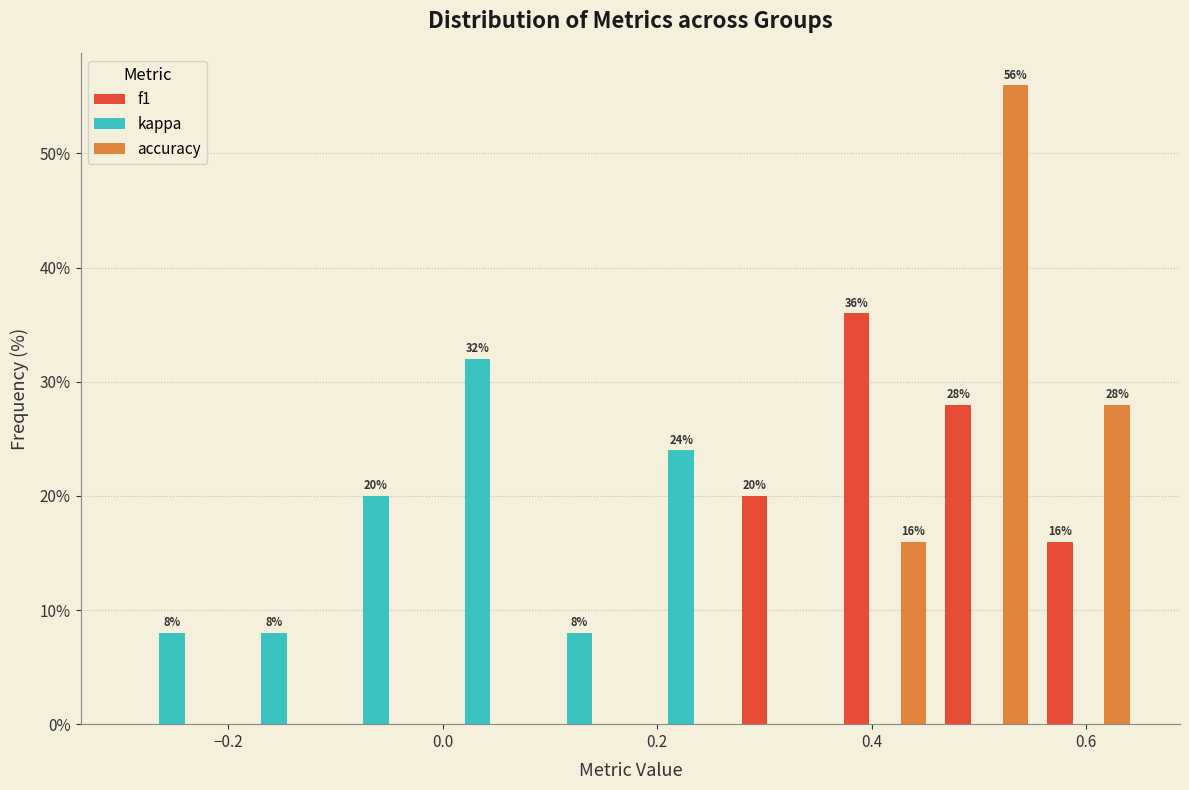

In the accuracy series, which range on the x-axis has the tallest bar?

0.460 to 0.555